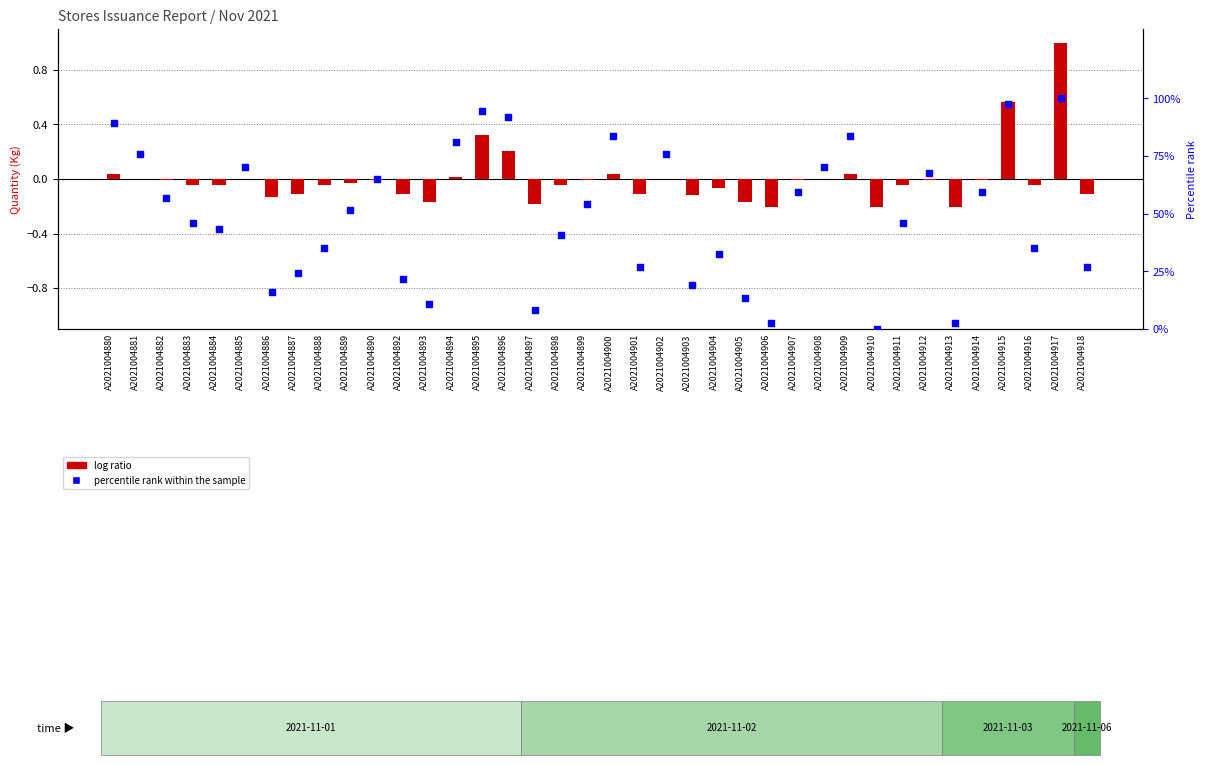

What are all the series names shown in the legend?

log ratio, percentile rank within the sample